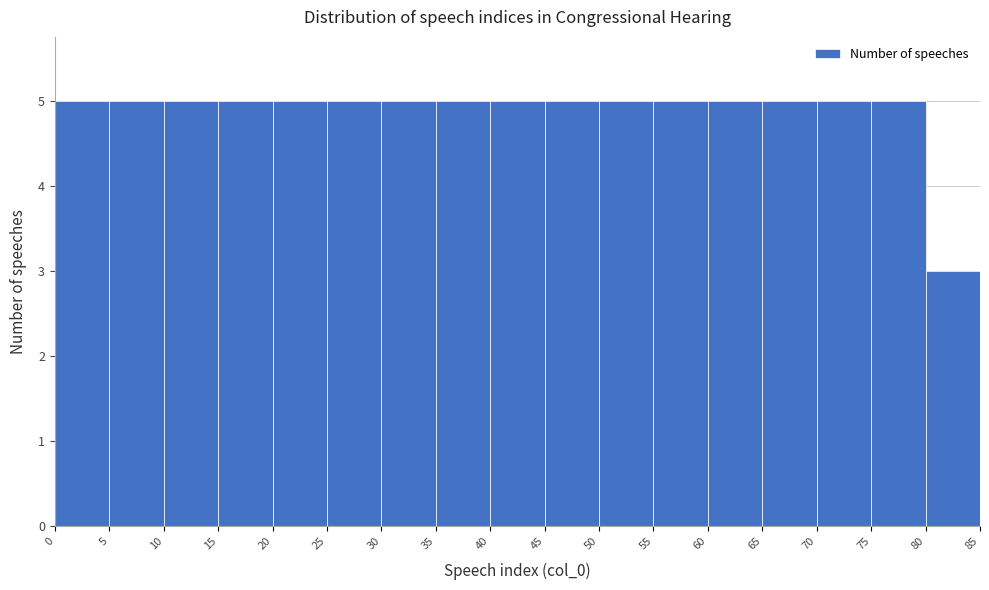

Reading left to right, list every bar in this chart as the range it spans on the x-axis followed by its height. The values are not printed on the chart, so give them approximately, as read against the axis.

0 to 5: 5
5 to 10: 5
10 to 15: 5
15 to 20: 5
20 to 25: 5
25 to 30: 5
30 to 35: 5
35 to 40: 5
40 to 45: 5
45 to 50: 5
50 to 55: 5
55 to 60: 5
60 to 65: 5
65 to 70: 5
70 to 75: 5
75 to 80: 5
80 to 85: 3